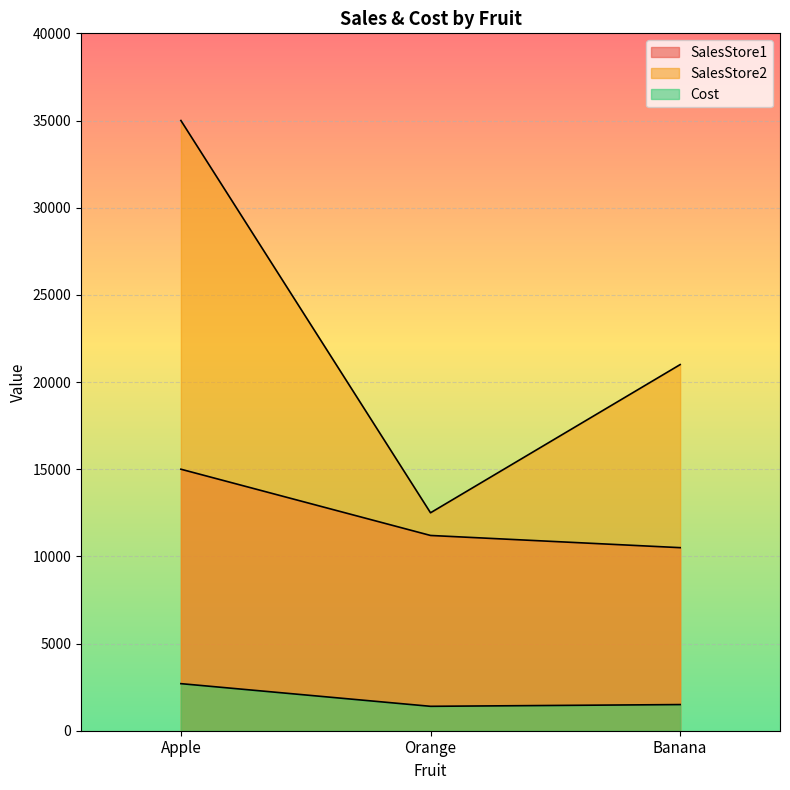

How many distinct data groups are displayed?

3